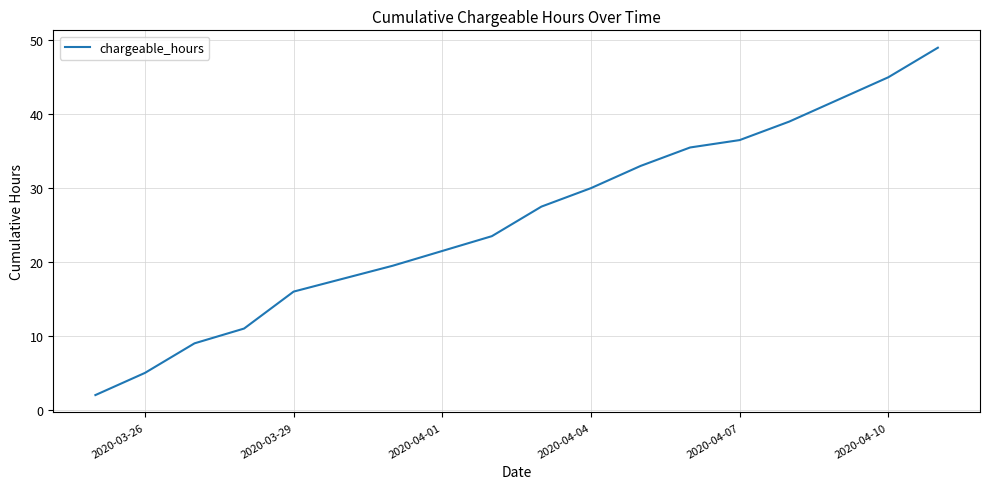

What is the greatest value displayed?

49.0